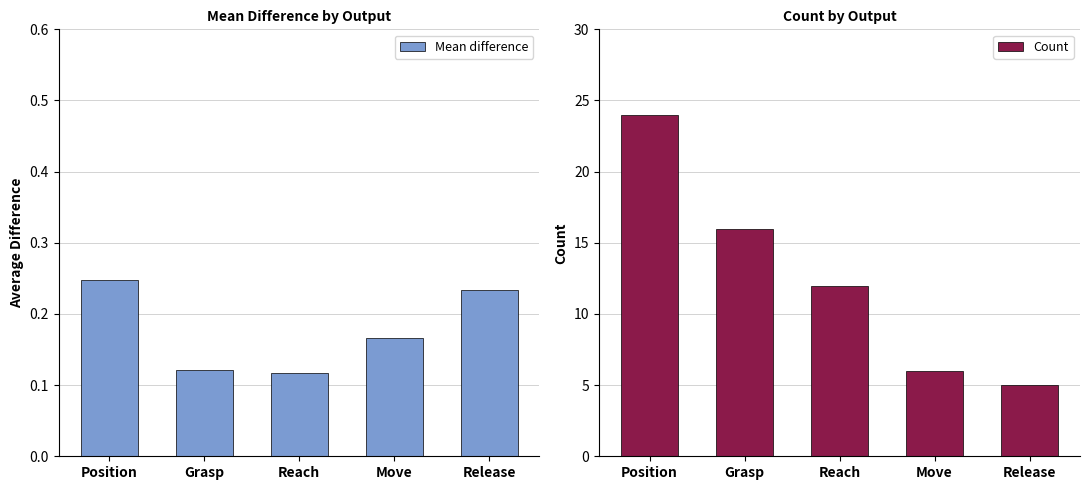

Rank the categories by Mean difference value from lowest to highest.

Reach, Grasp, Move, Release, Position